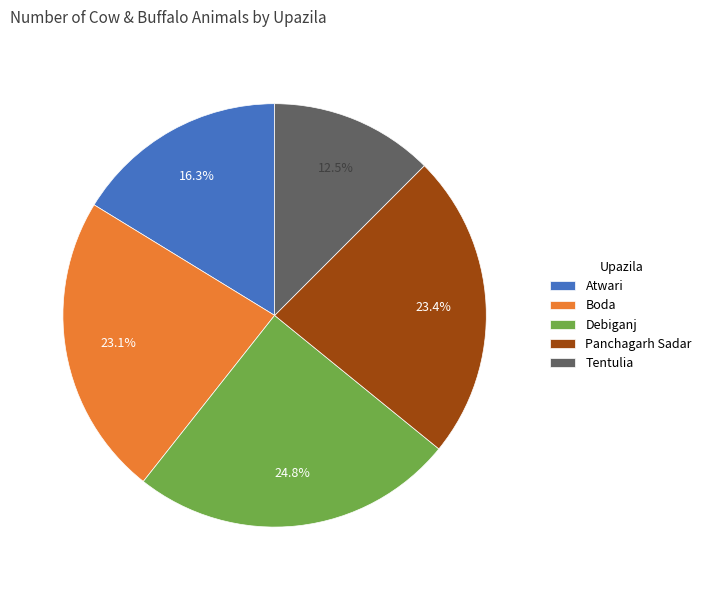

Is there a majority slice in this chart?

No